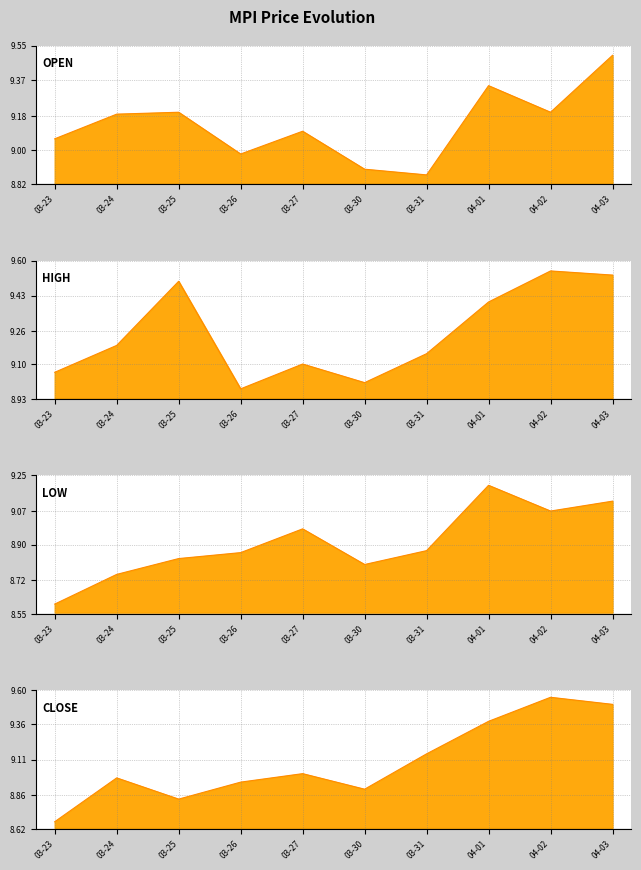

What value does the low_line series have at 04-03?

9.1